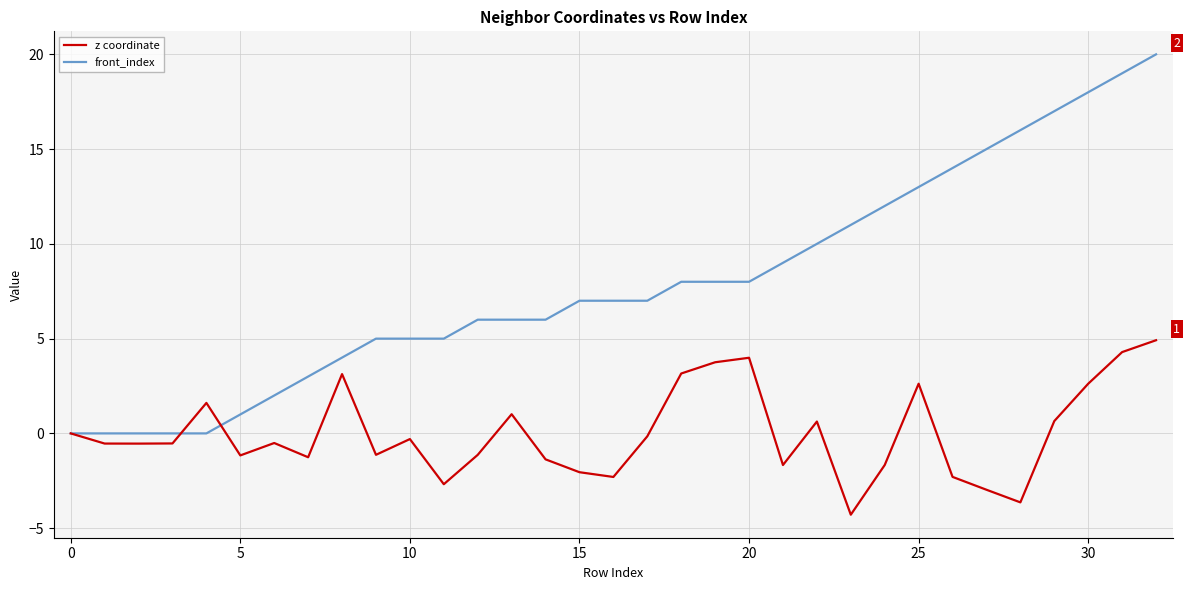

What is the highest value of the z coordinate series?

4.9